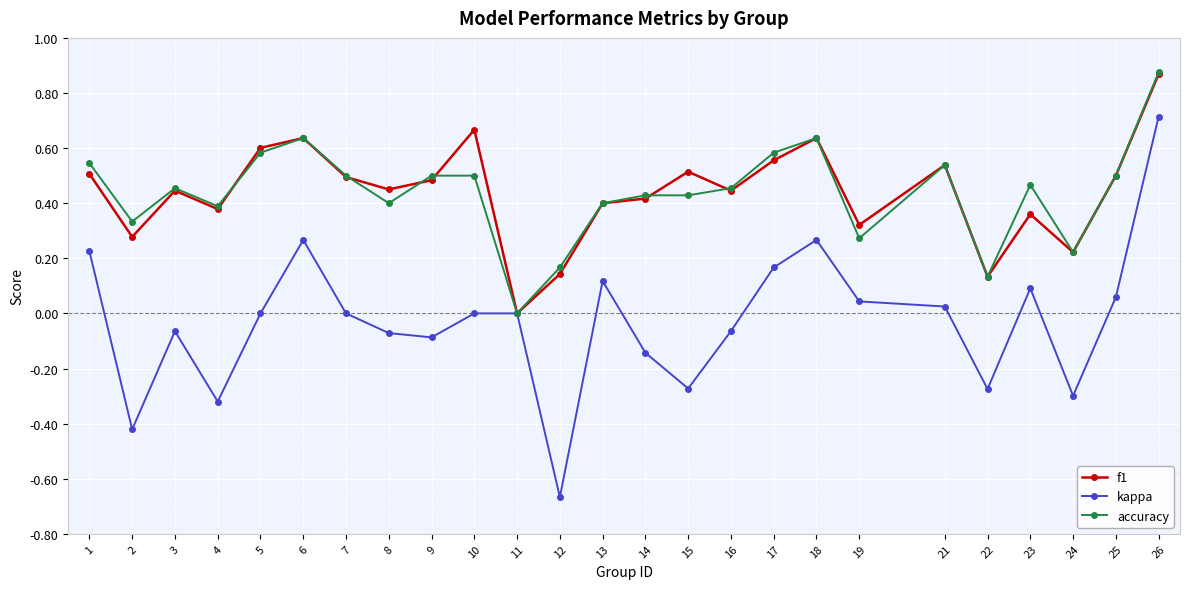

How many data points does each series have?

25